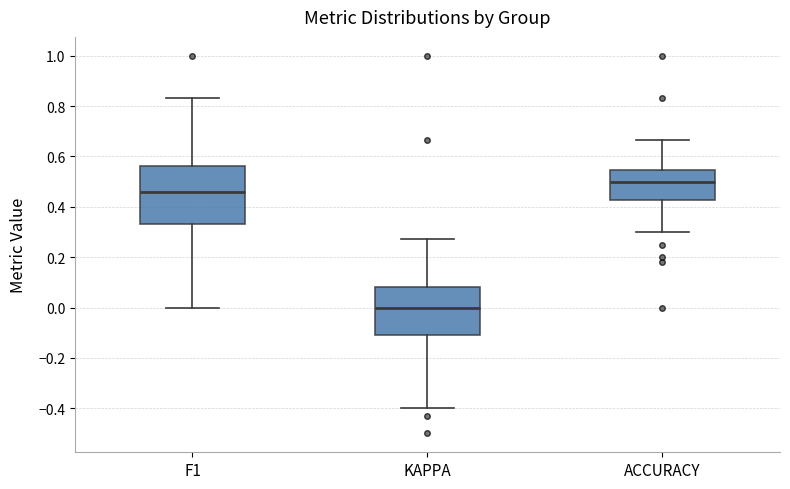

Where is the lower edge of the box for KAPPA on the y-axis? The values are not printed on the chart, so give them approximately, as read against the axis.

-0.12